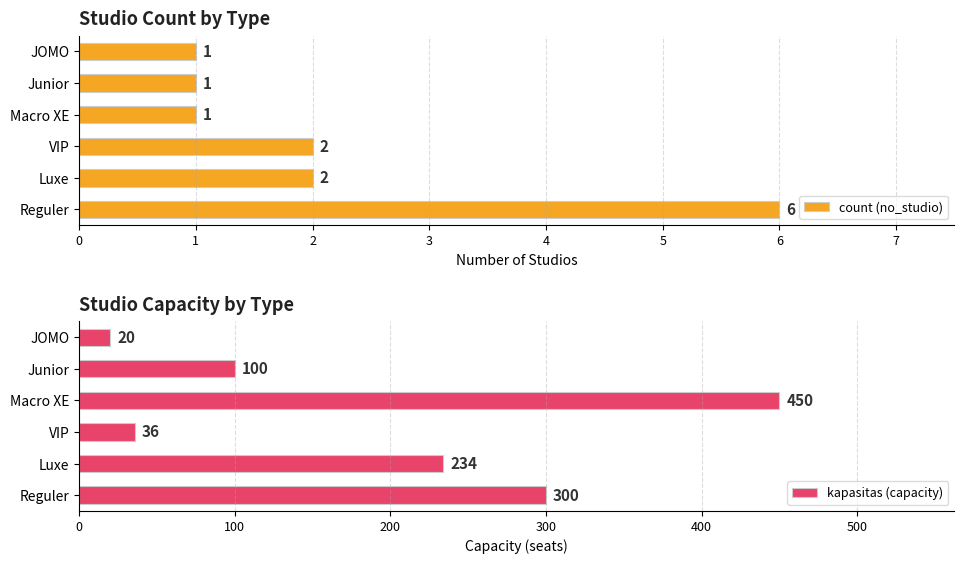

List the series in order of their overall mean, highest first.

kapasitas (capacity), count (no_studio)